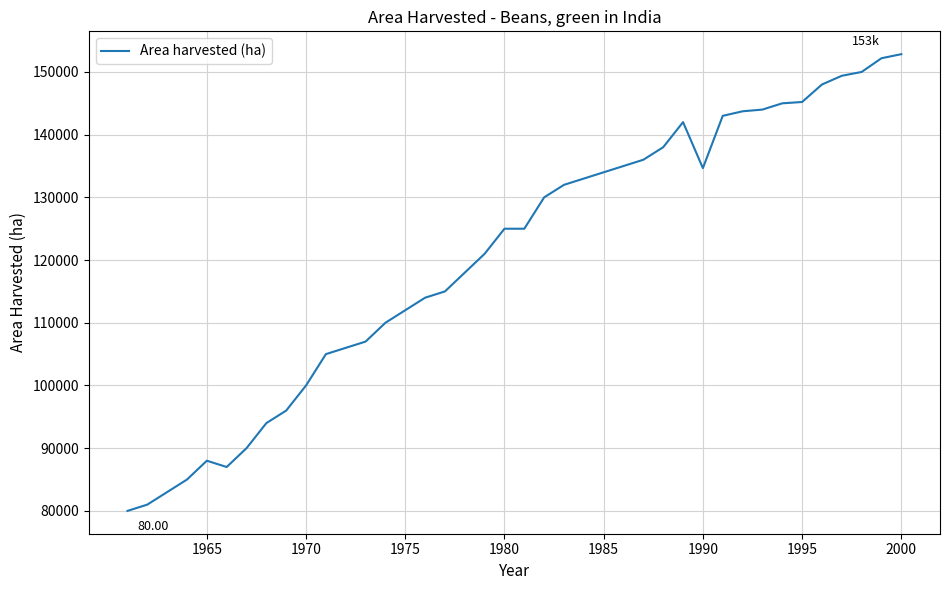

Is this an area chart (filled region under the line)?

No